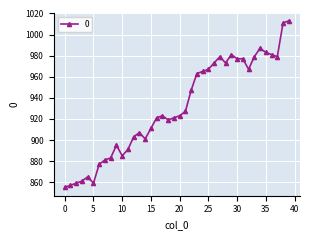

How many data points does each series have?

40